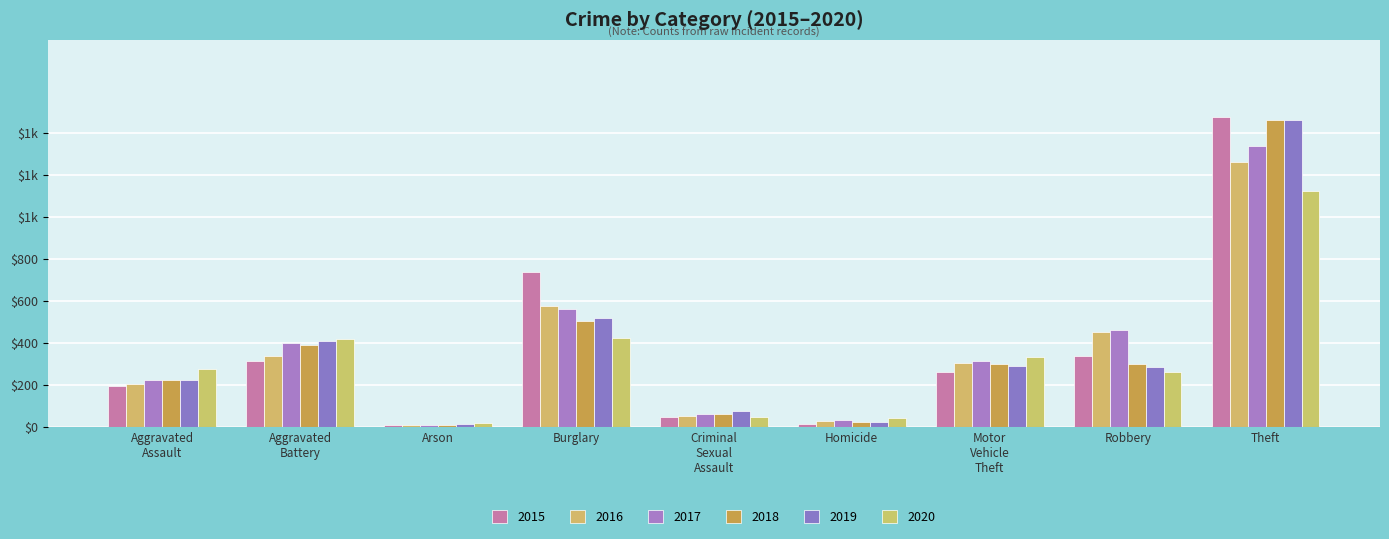

Are the bars horizontal?

No